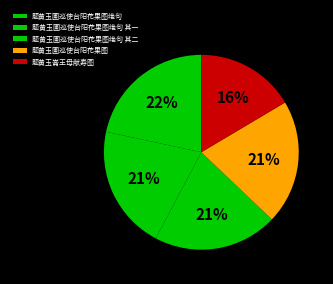

What is the ratio of the value at 题黄玉崙王母献寿图 to the value at 题黄玉圃巡使台阳花果图绝句 其二?

0.8